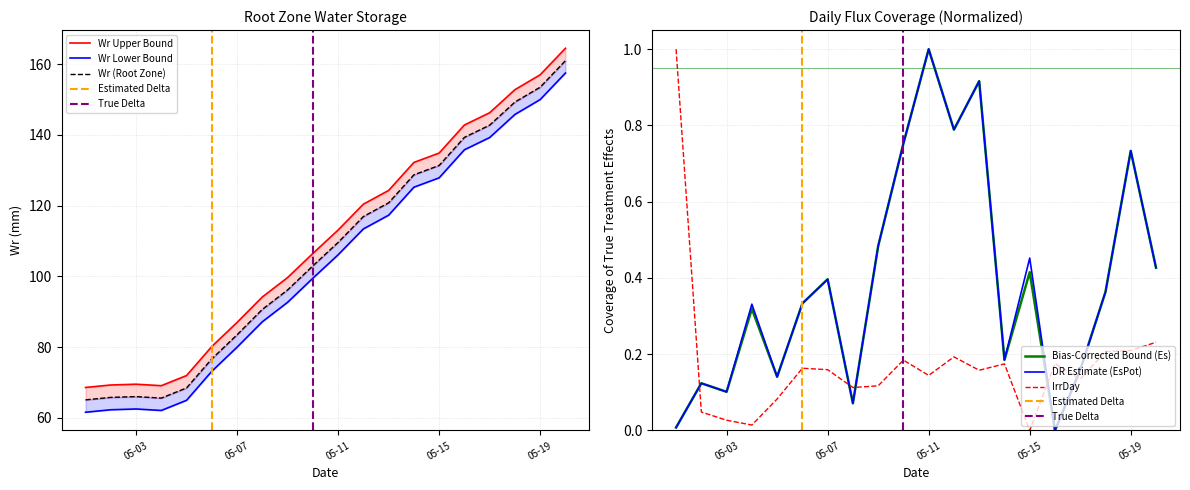

Which category has the highest value across all series?

2013-05-20